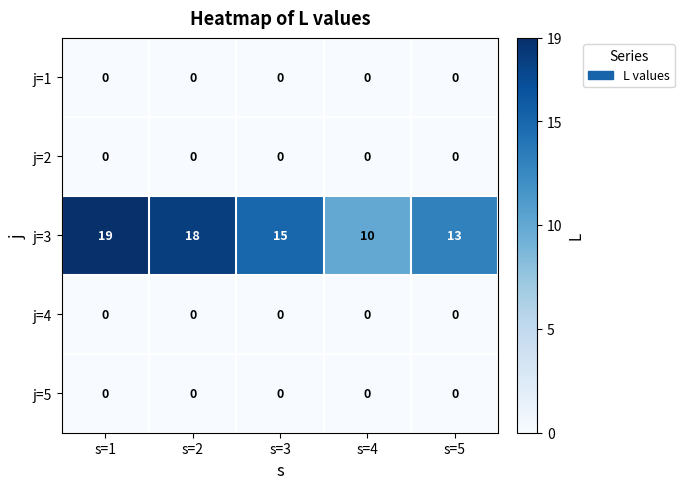

Which series has the widest spread of values?

j=3